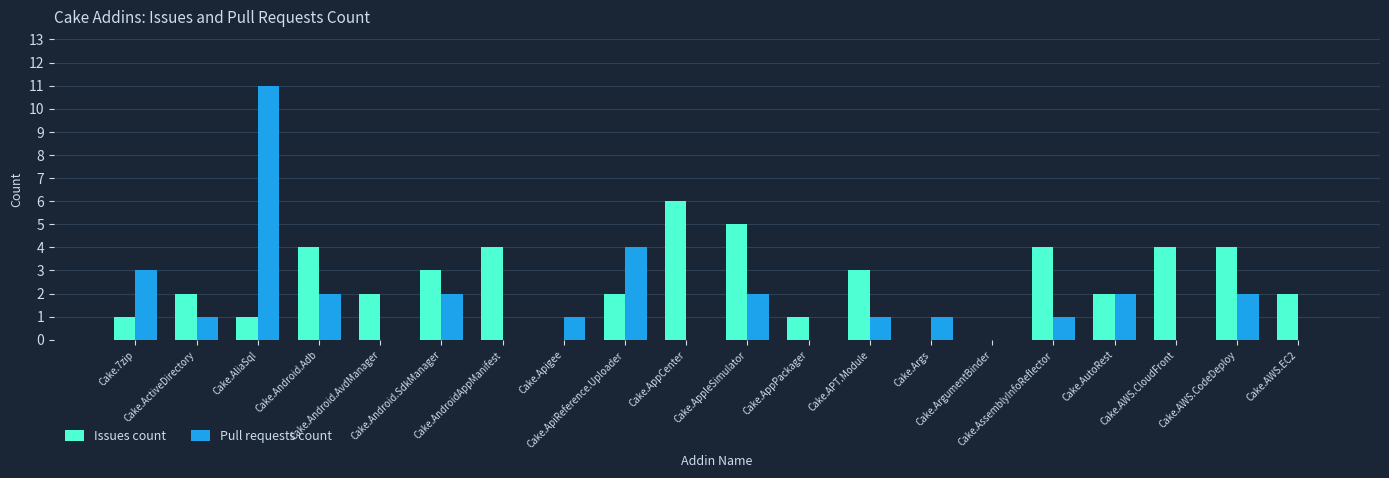

At which category is the sum across all series the highest?

Cake.AliaSql